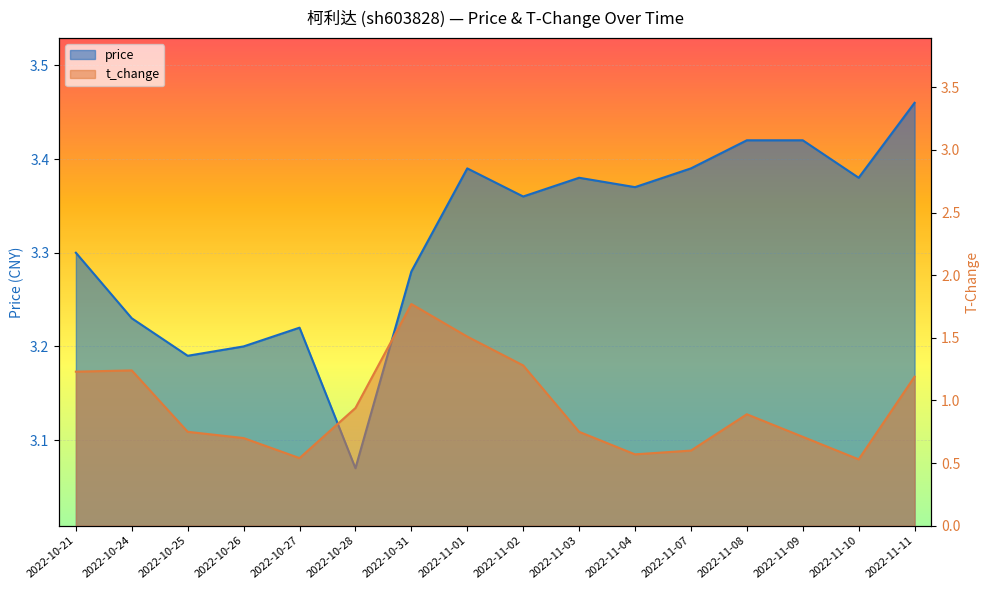

Rank the series by their maximum value, from highest to lowest.

price, t_change